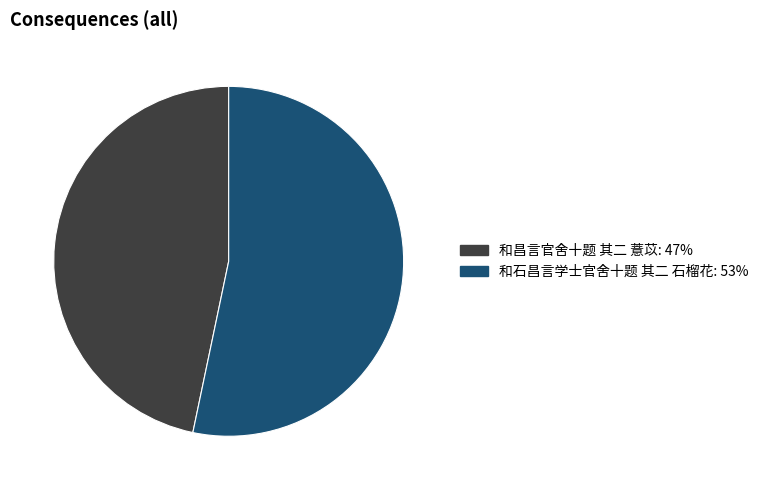

The 和石昌言学士官舍十题 其二 石榴花 slice represents 60% of the pie. True or false?

False